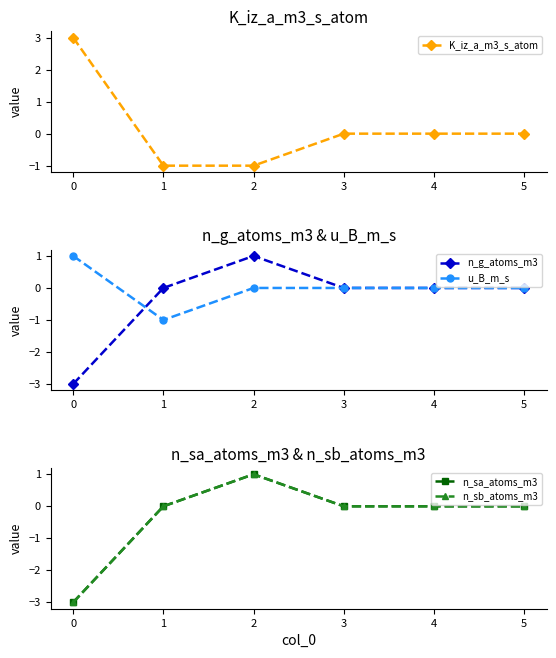

What are all the series names shown in the legend?

K_iz_a_m3_s_atom, n_g_atoms_m3, u_B_m_s, n_sa_atoms_m3, n_sb_atoms_m3